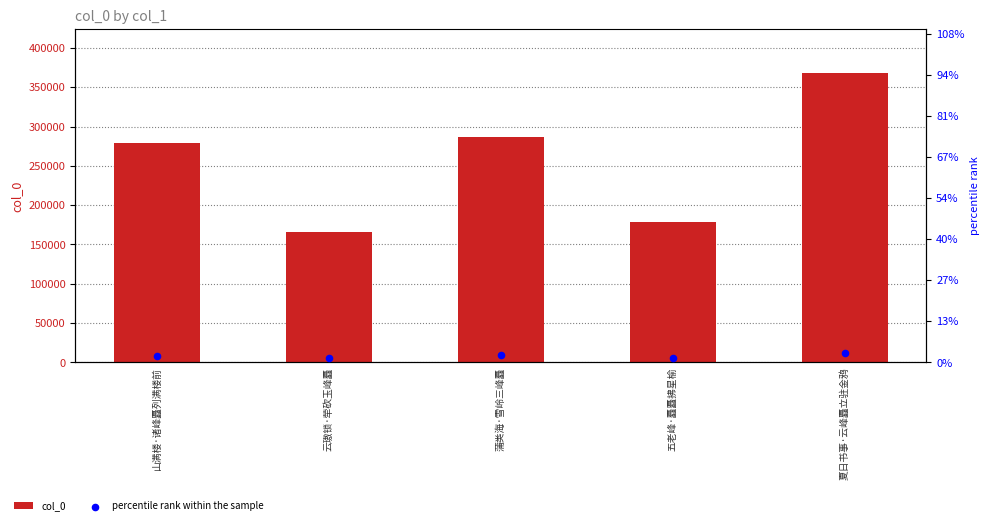

Which series reaches the maximum Y coordinate?

col_0